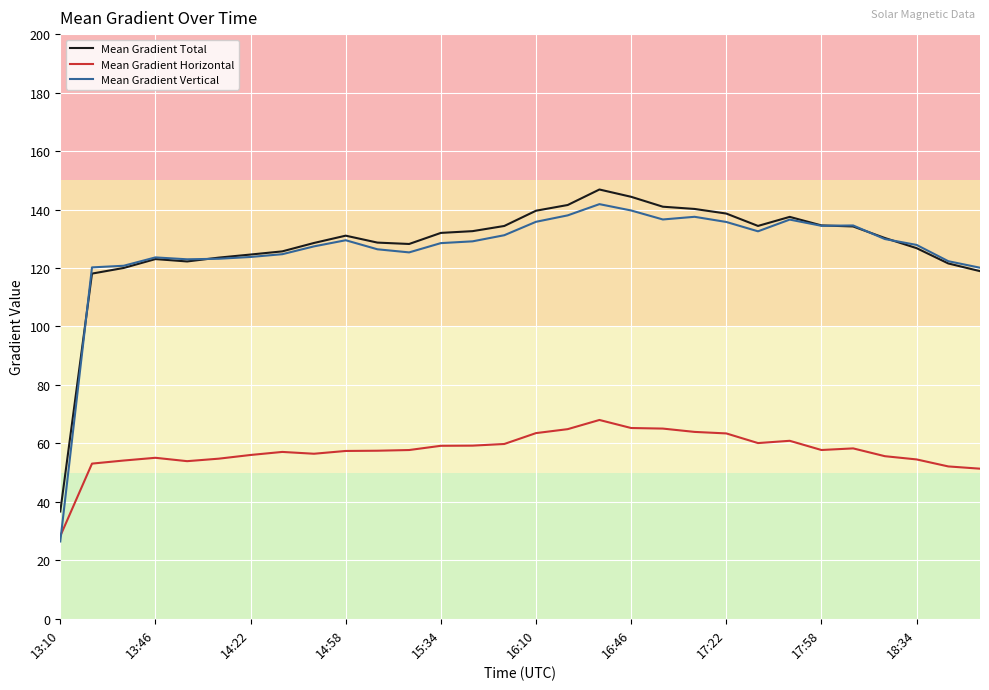

Which series has the largest range (max minus min)?

Mean Gradient Vertical